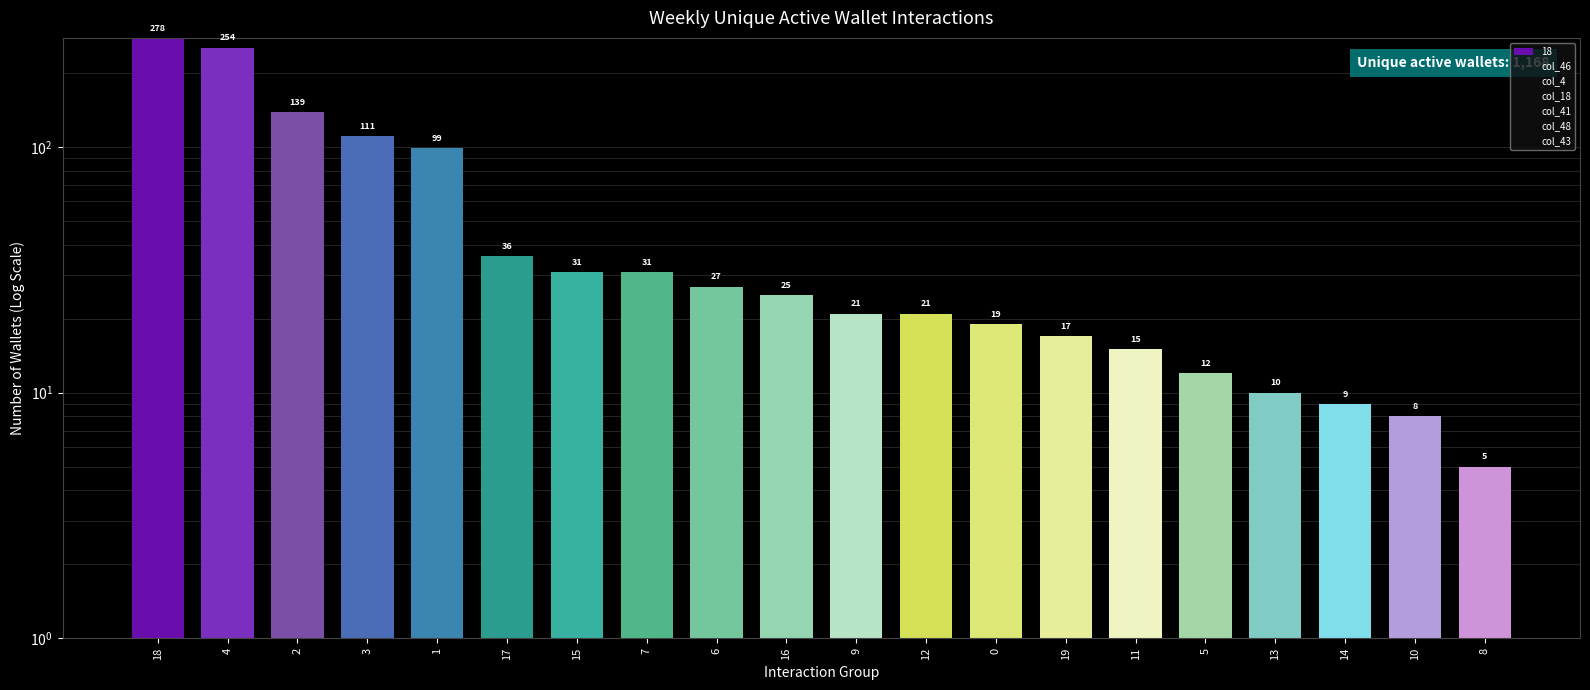

What position from the left is 8?

20